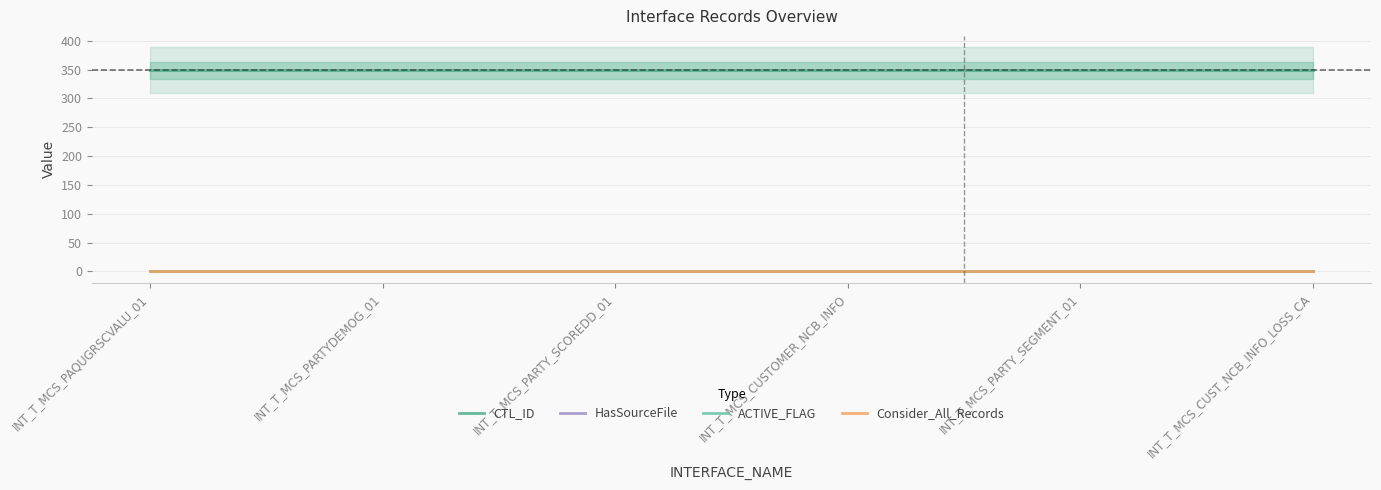

What is the average value of the ACTIVE_FLAG series?

1